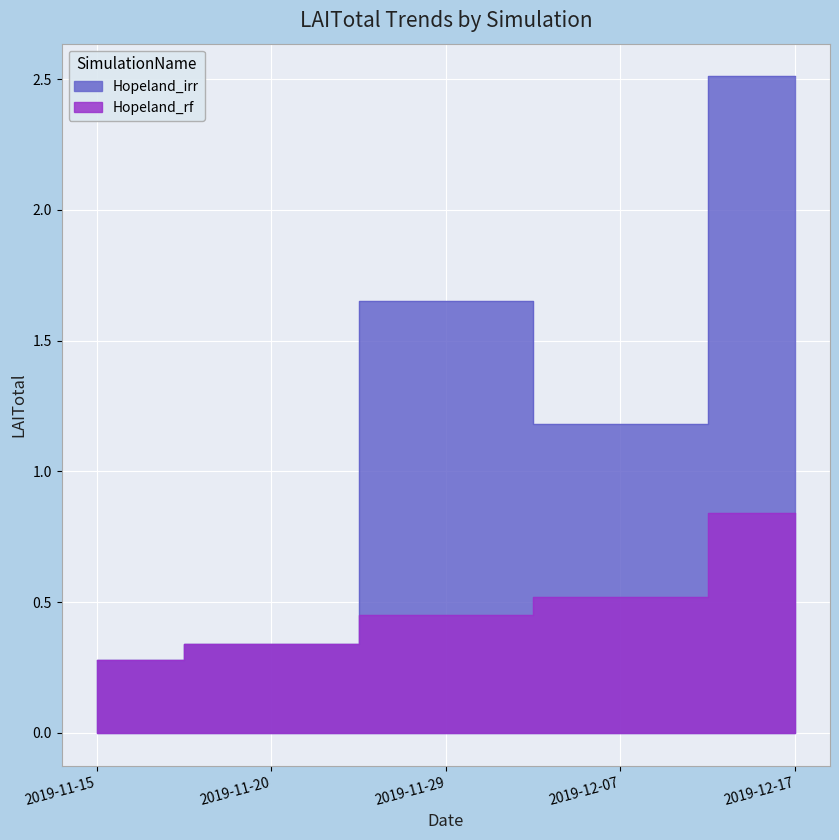

What is the difference between the Hopeland_rf values at 2019-11-29 and 2019-11-20?

0.1